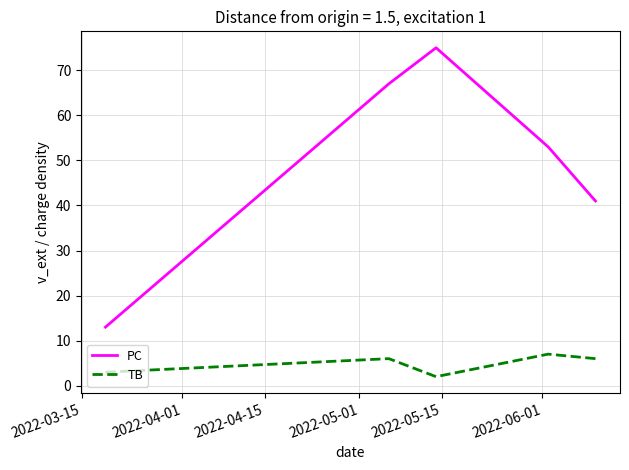

List the series in order of their overall mean, lowest first.

TB, PC